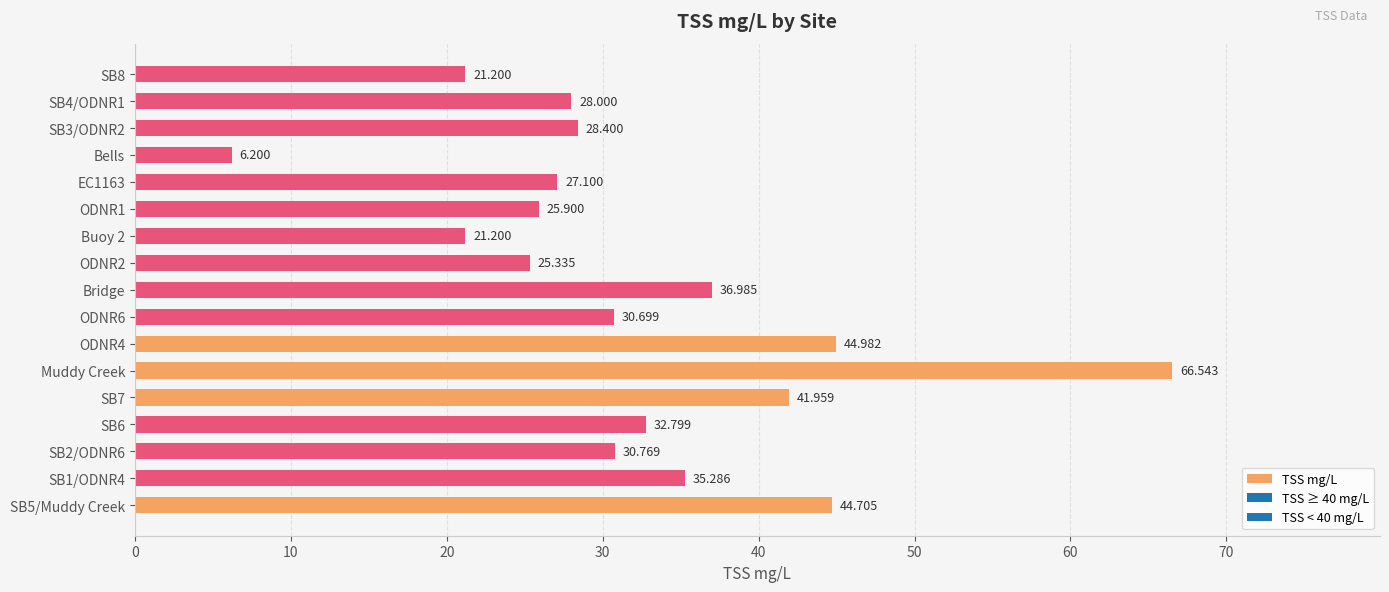

At which category does the chart reach its peak across all series?

Muddy Creek